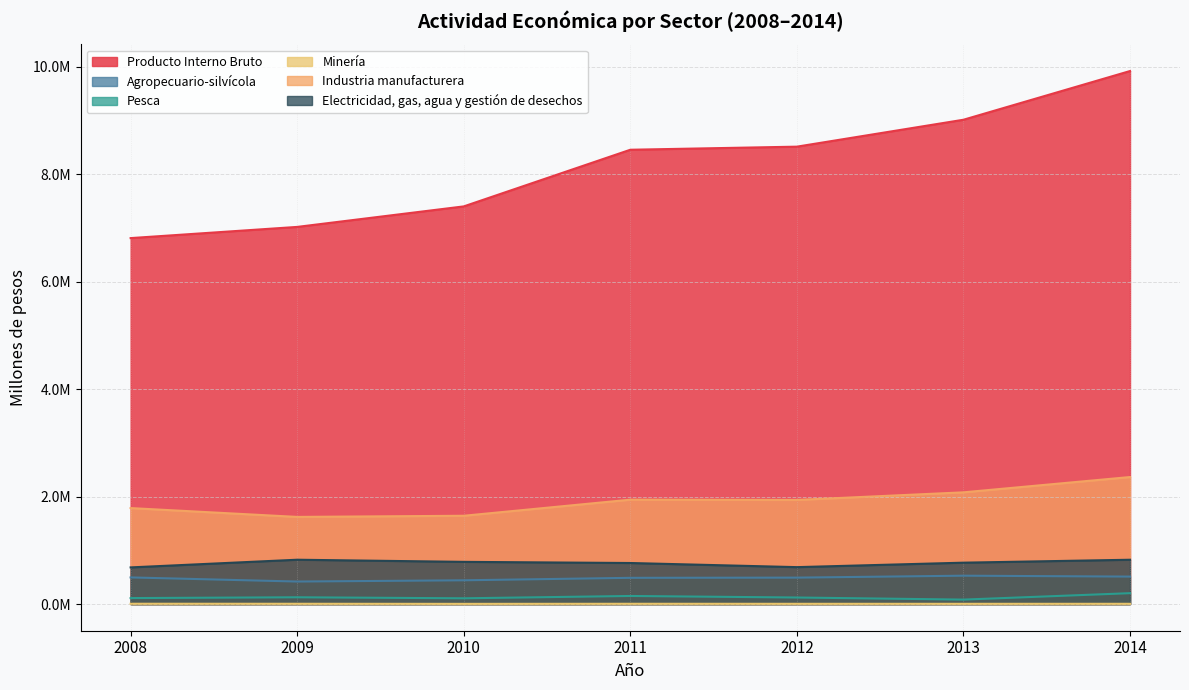

True or false: Minería and Producto Interno Bruto intersect in this chart.

False